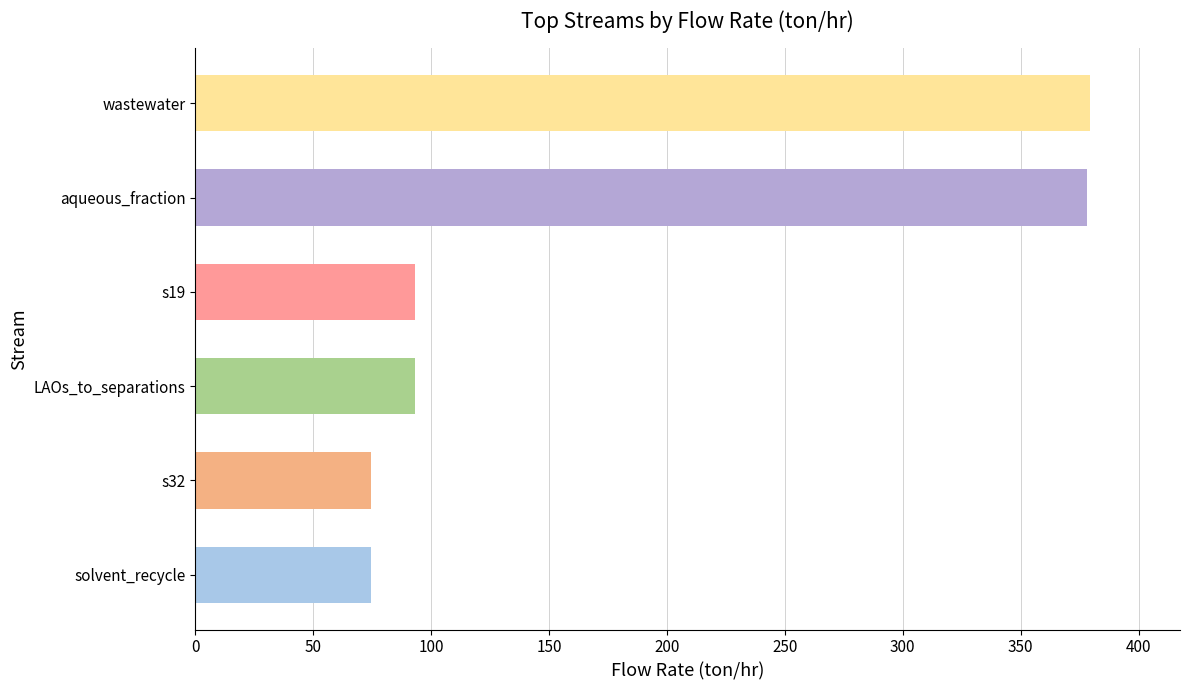

Is it true that the value at wastewater is 122.1?

False